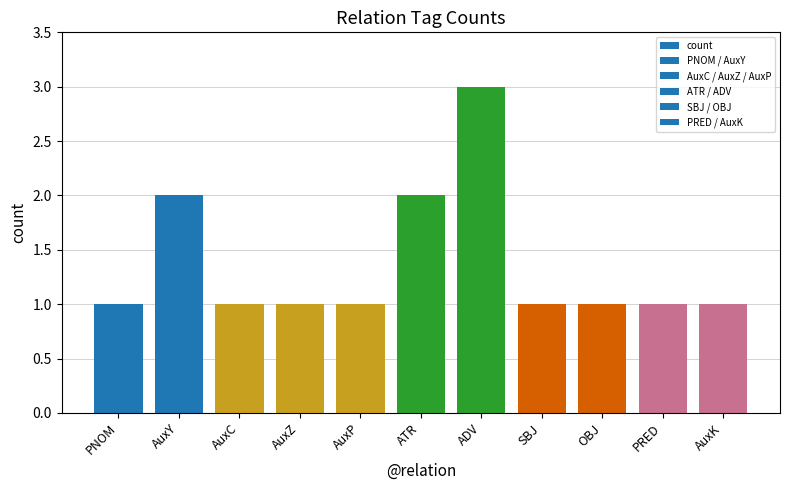

Which label corresponds to the largest value in the chart?

ADV